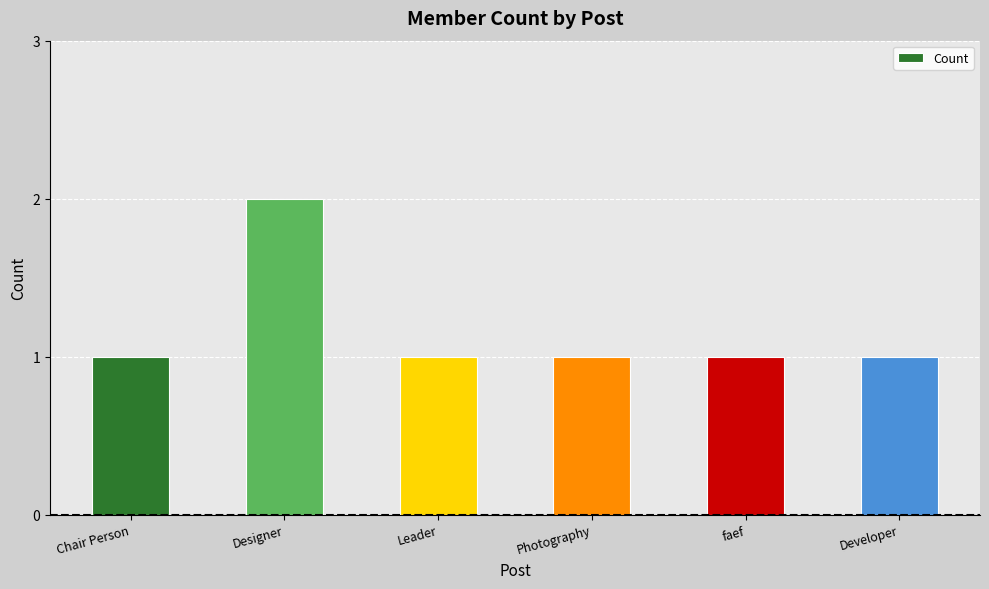

What is the difference between the maximum and second lowest values?

1